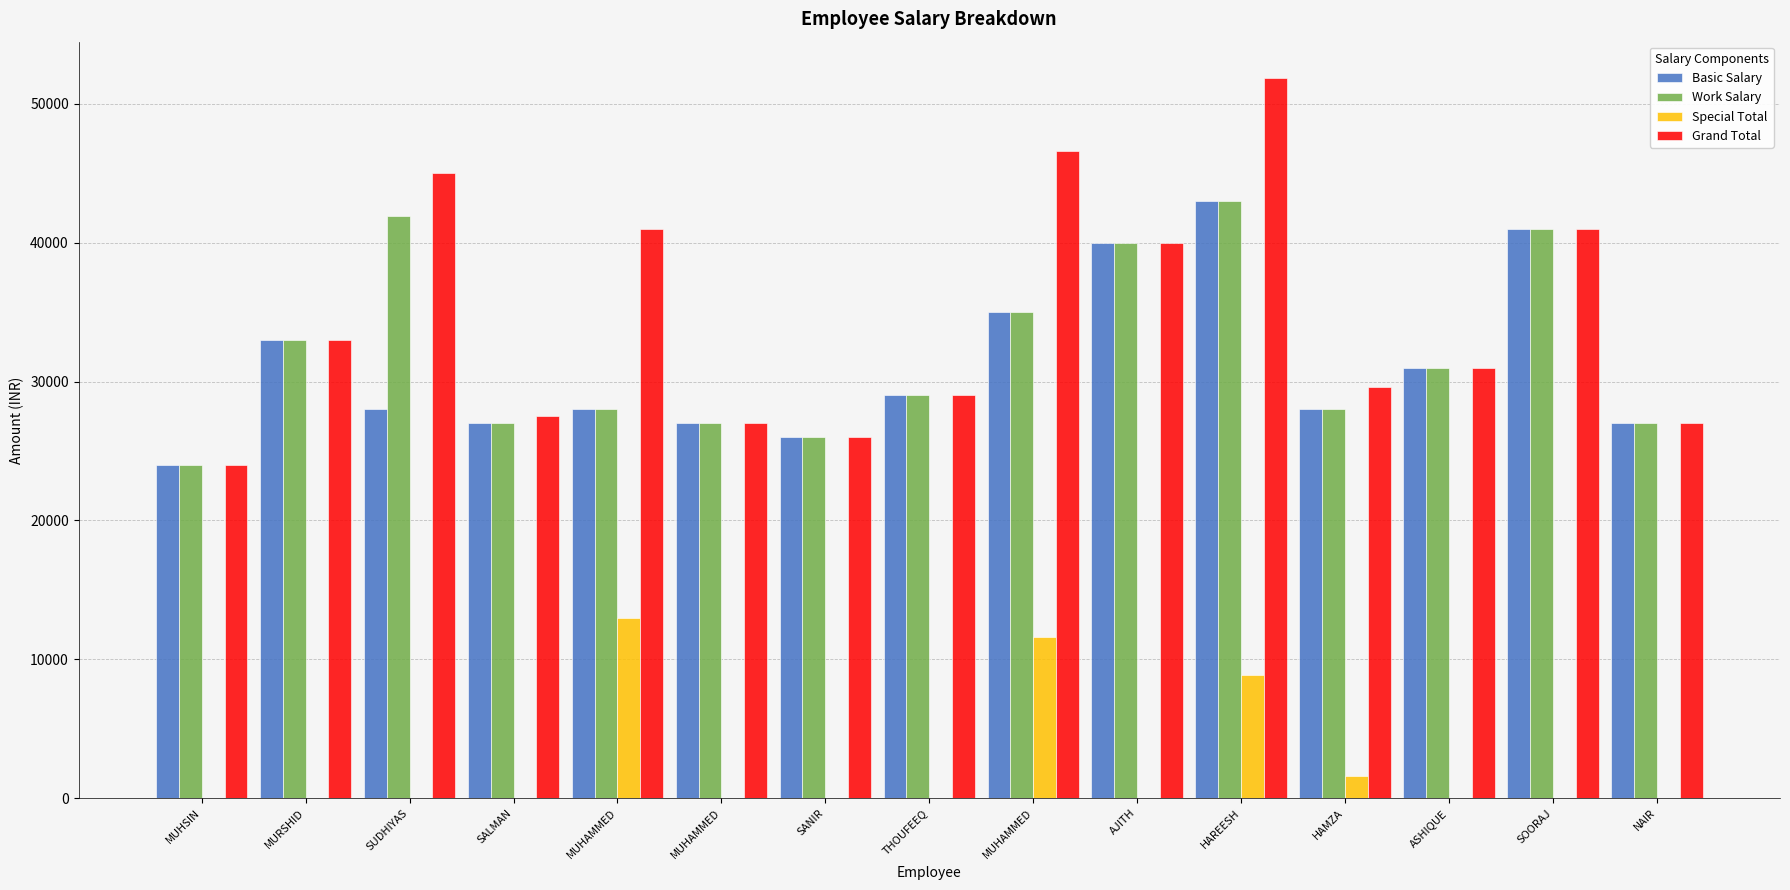

What is the sum of the Special Total values at HAREESH and NAIR?

8873